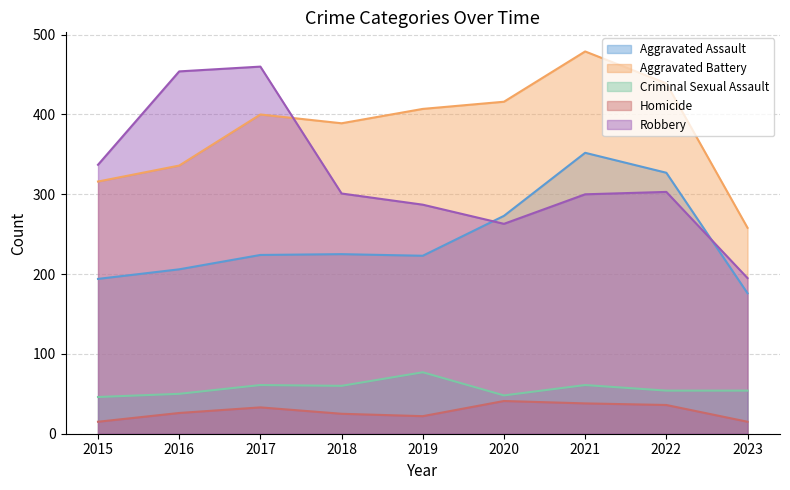

Reading left to right, list all the values displayed in this chart.

Aggravated Assault: 194	206	224	225	223	273	352	327	176
Aggravated Battery: 316	336	400	389	407	416	479	439	258
Criminal Sexual Assault: 46	50	61	60	77	48	61	54	54
Homicide: 15	26	33	25	22	41	38	36	15
Robbery: 337	454	460	301	287	263	300	303	195